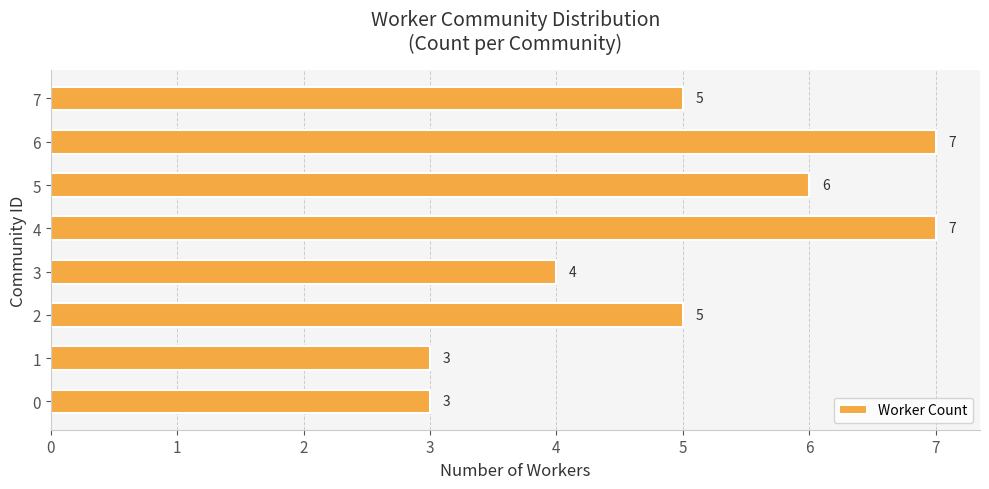

Approximately how many times larger is the value at 6 compared to 2?

1.4